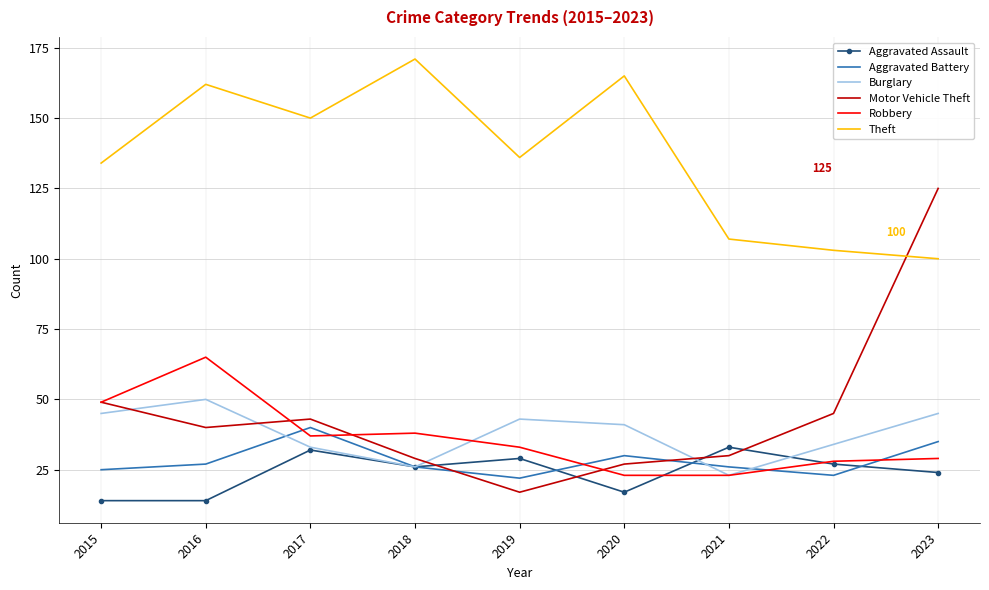

At which label does Motor Vehicle Theft reach its peak?

2023